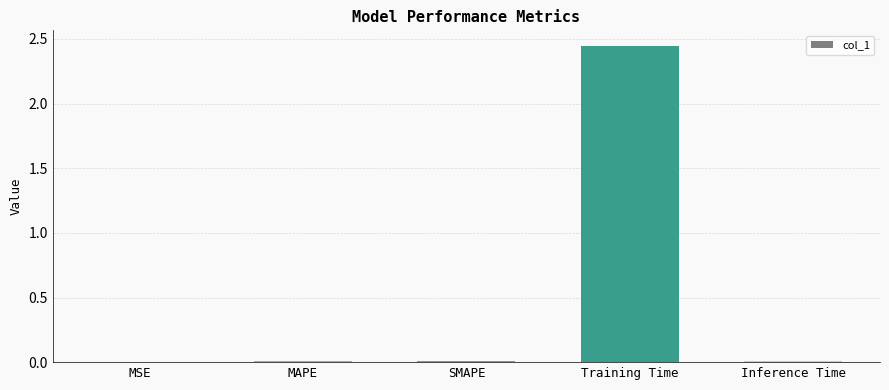

What is the sum of all values?

2.5